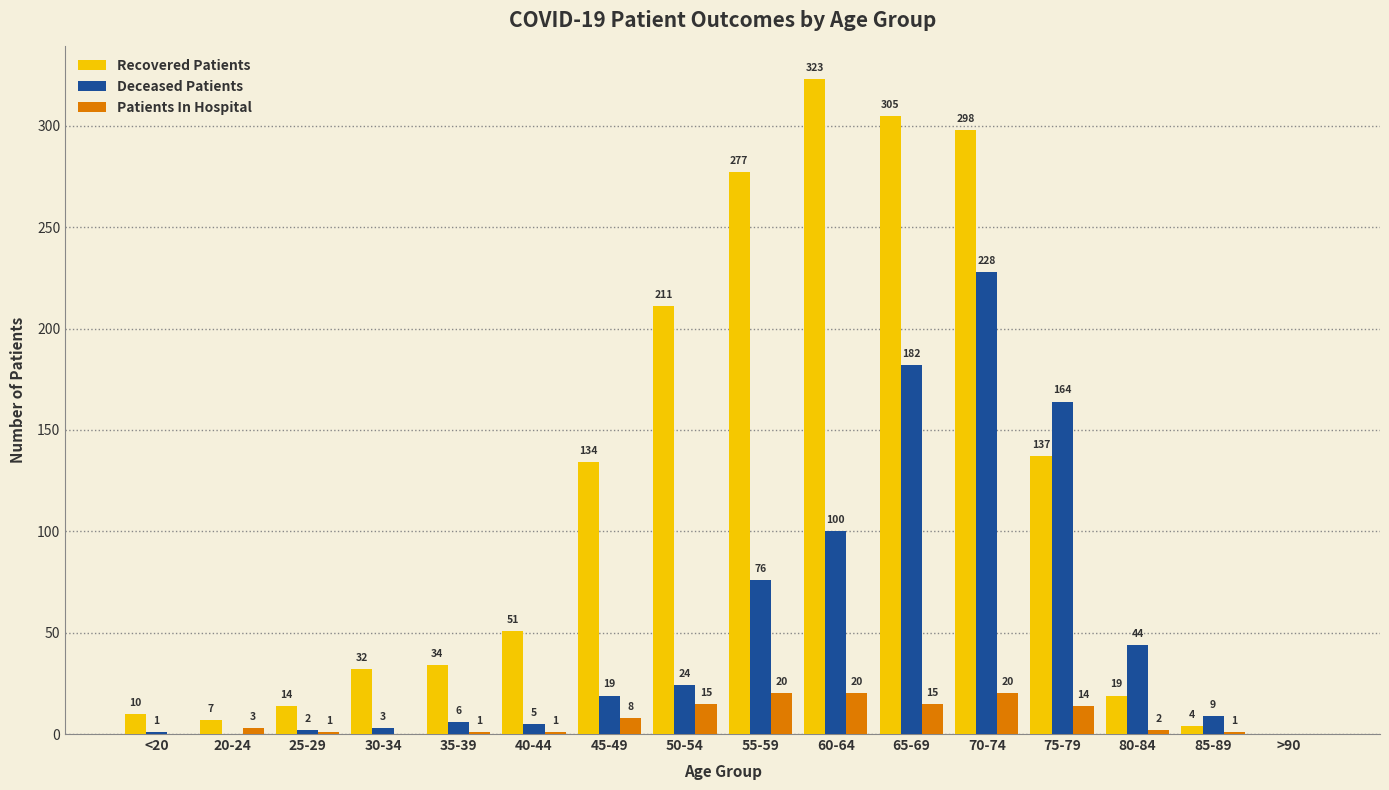

What are all the series names shown in the legend?

Recovered Patients, Deceased Patients, Patients In Hospital